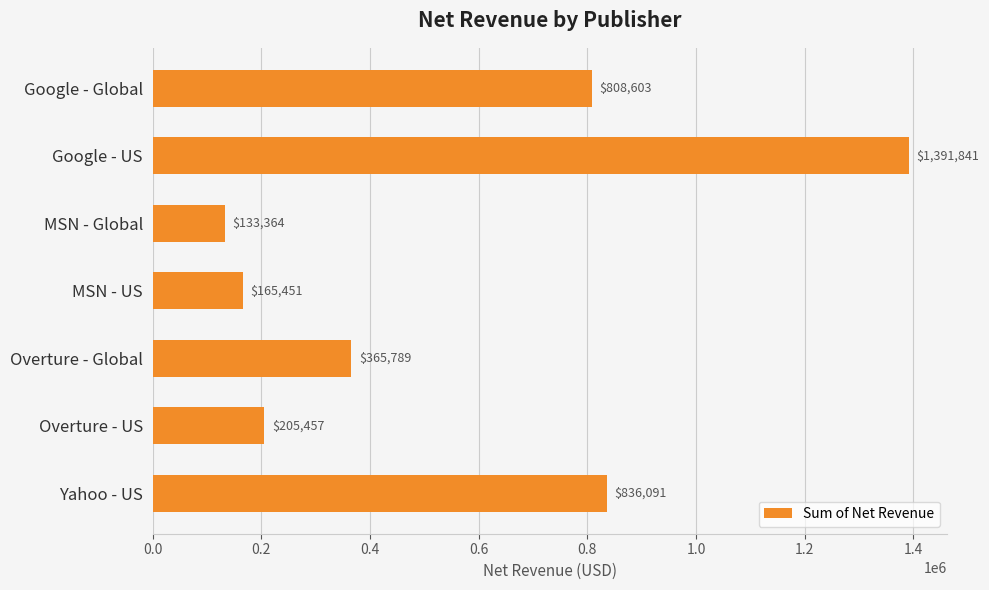

Is it true that the value at Google - Global is 1320446.1?

False